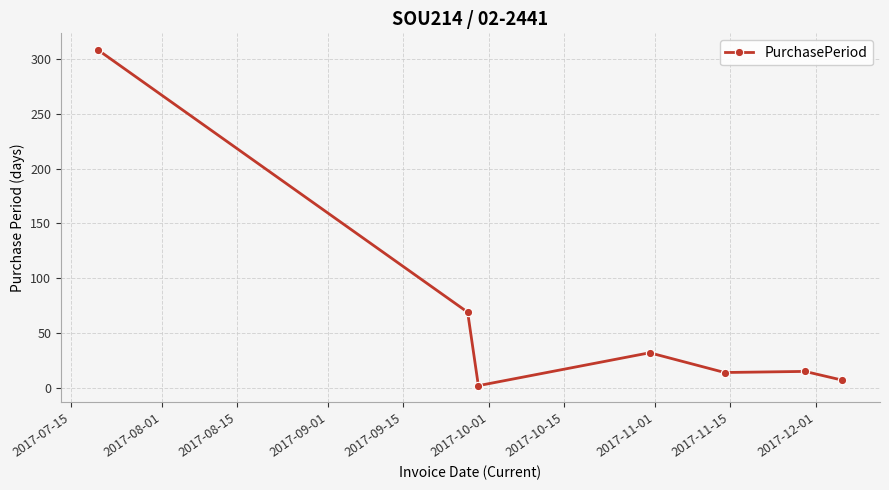

True or false: there are more than 0 points higher than both neighbors.

True